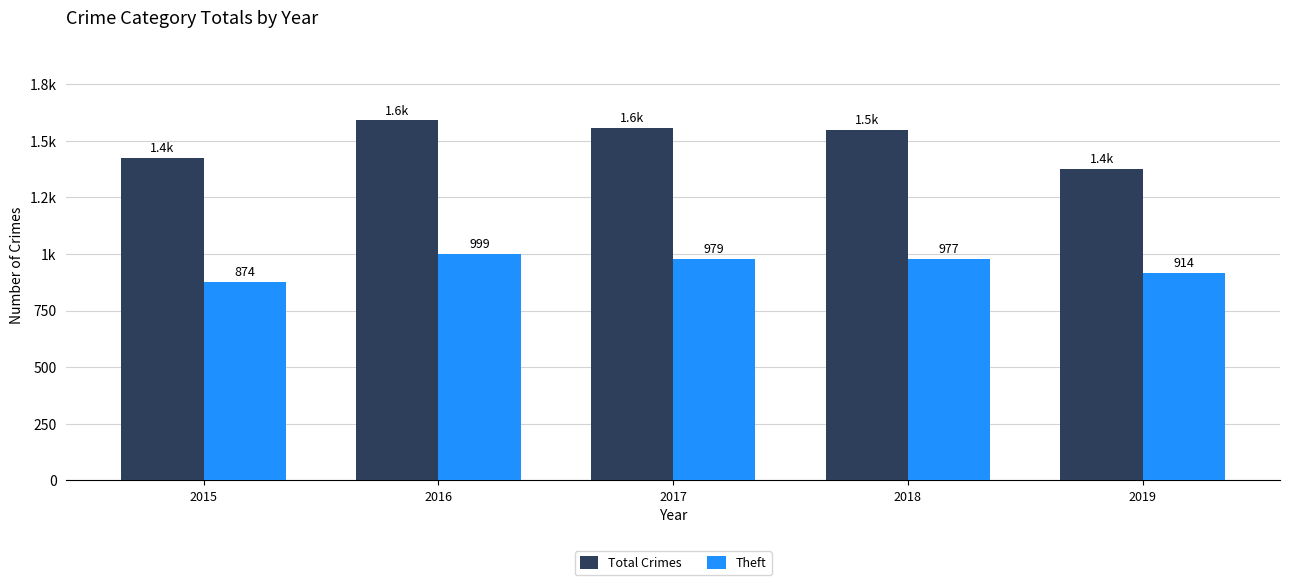

The Total Crimes series shows 606 at 2015. True or false?

False